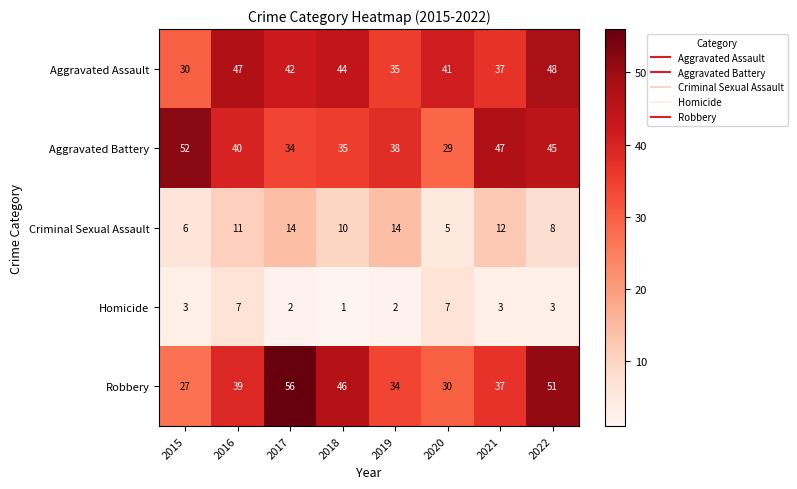

Read the Aggravated Assault value at 2022.

48